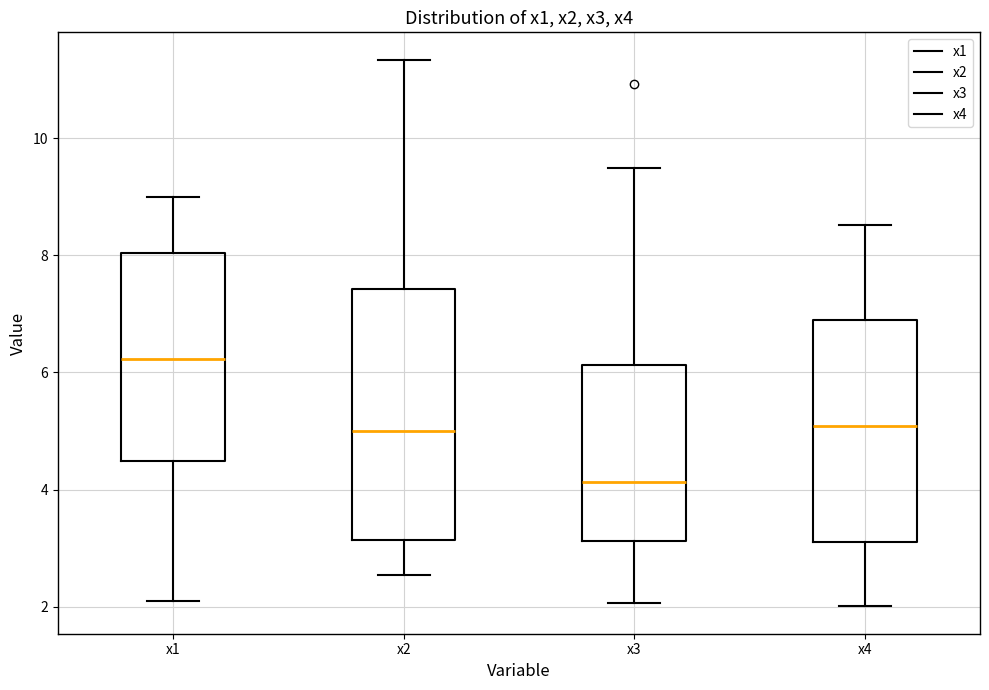

Where is the lower edge of the box for x4 on the y-axis? The values are not printed on the chart, so give them approximately, as read against the axis.

3.2